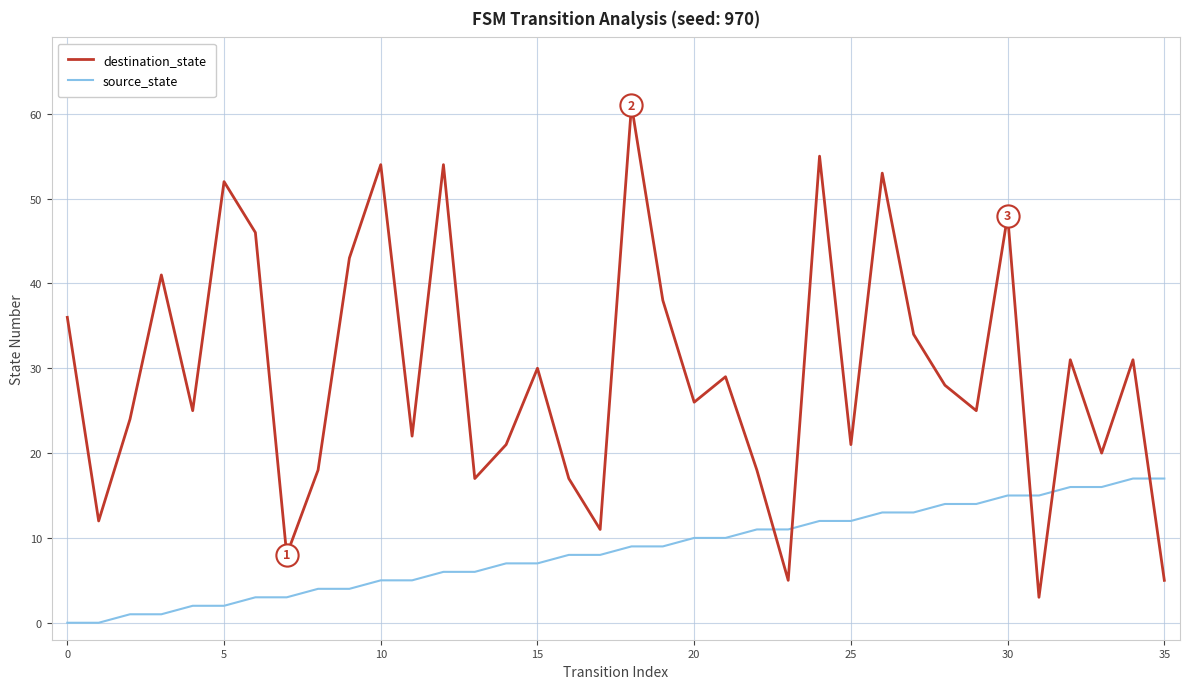

Rank the series by their maximum value, from lowest to highest.

source_state, destination_state